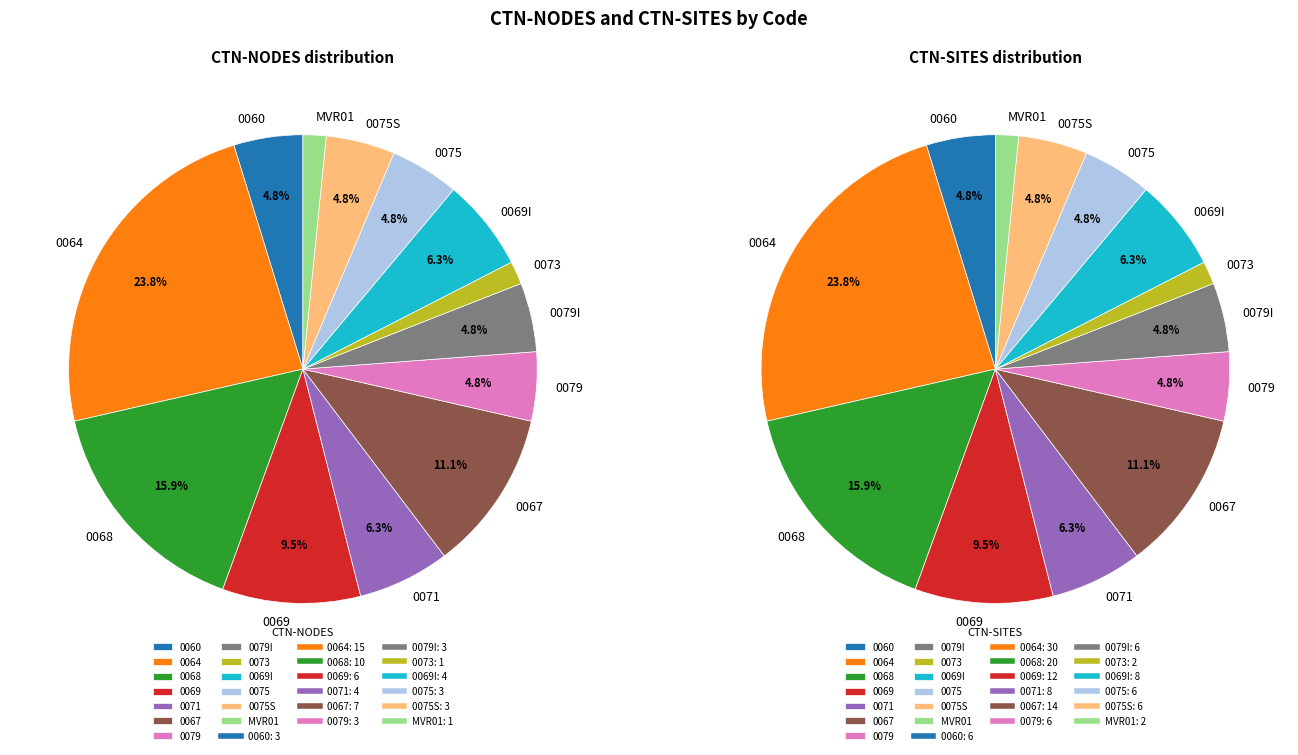

Is 0071 the majority of the pie?

No